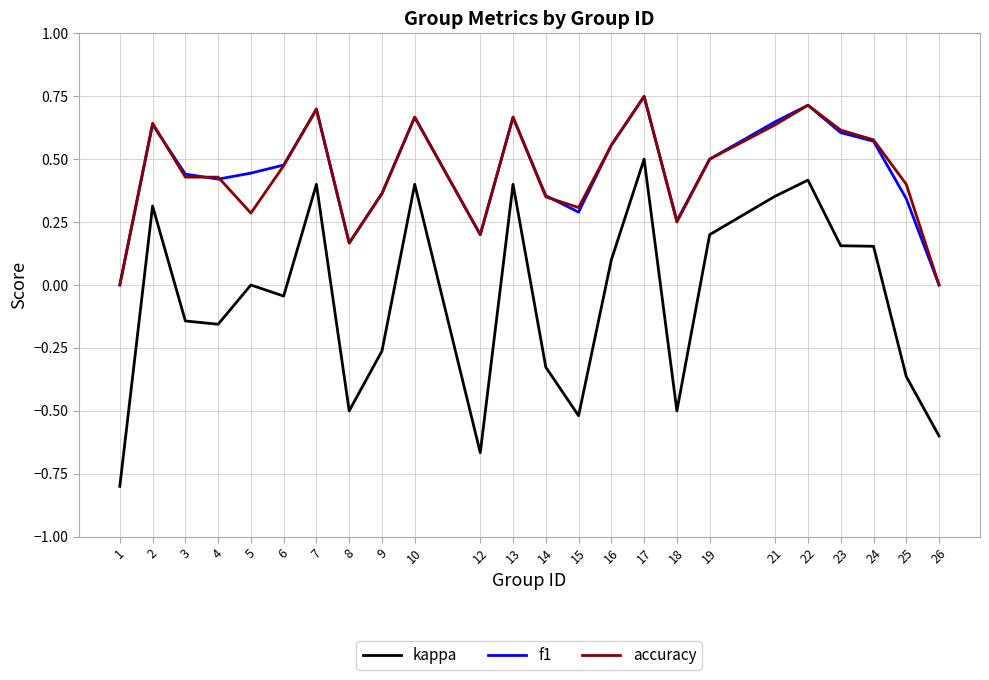

The kappa series shows 0.2 at 19. True or false?

True